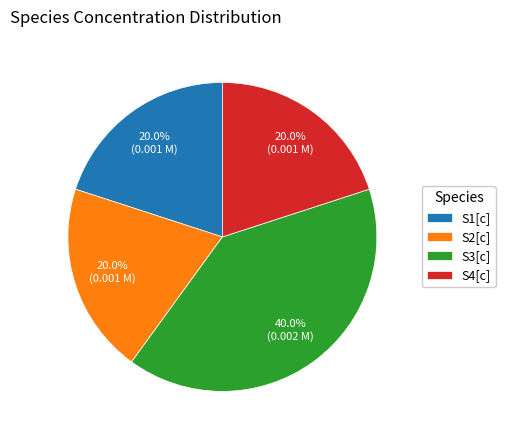

To the nearest percent, what is the difference between the largest and smallest slice percentages?

20%